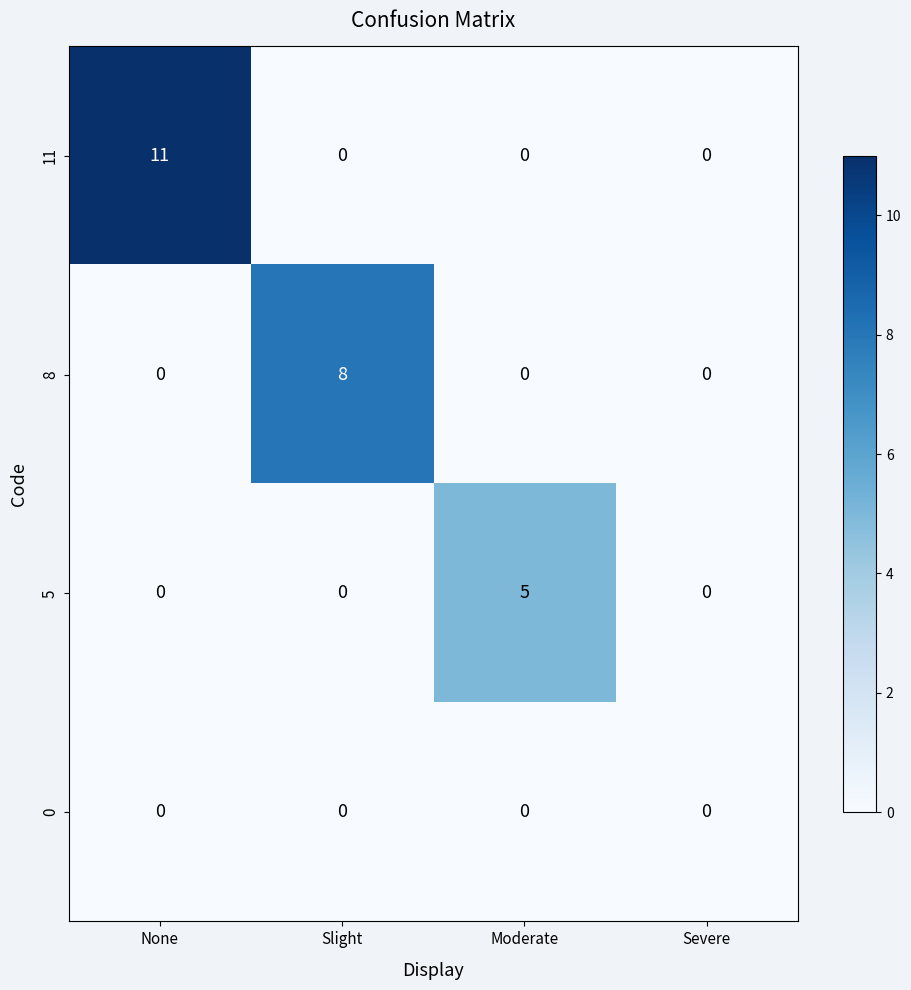

What is the difference between the maximum and minimum values in the 5 series?

5